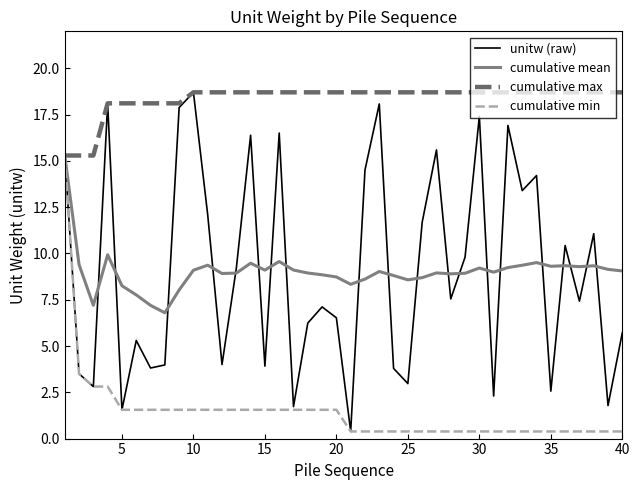

Which series has the widest spread of values?

unitw (raw)